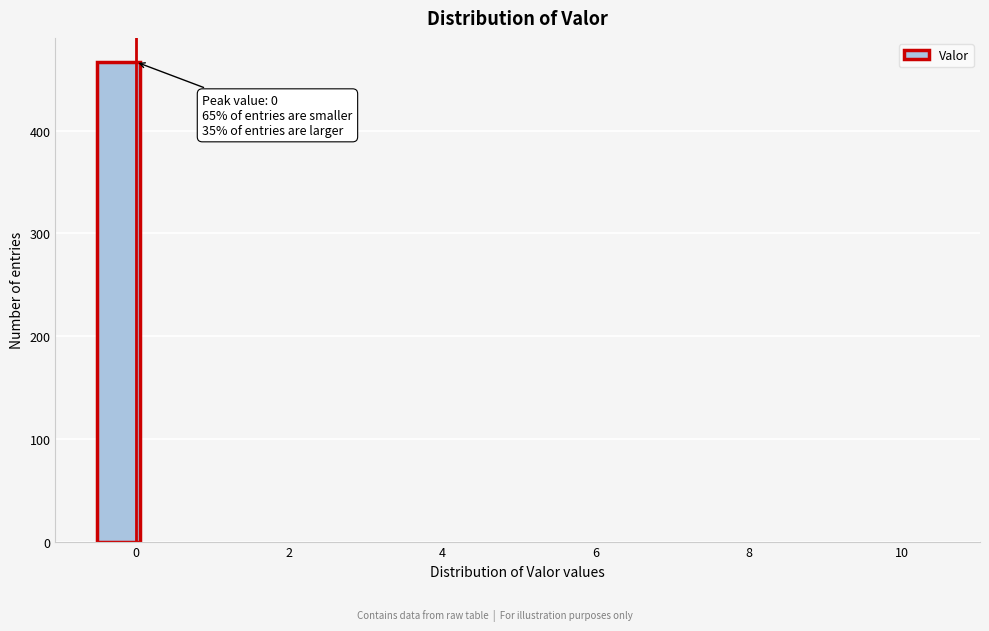

Around what value on the x-axis is the tallest bar? Give the approximate position of its centre, as read against the axis.

-0.2